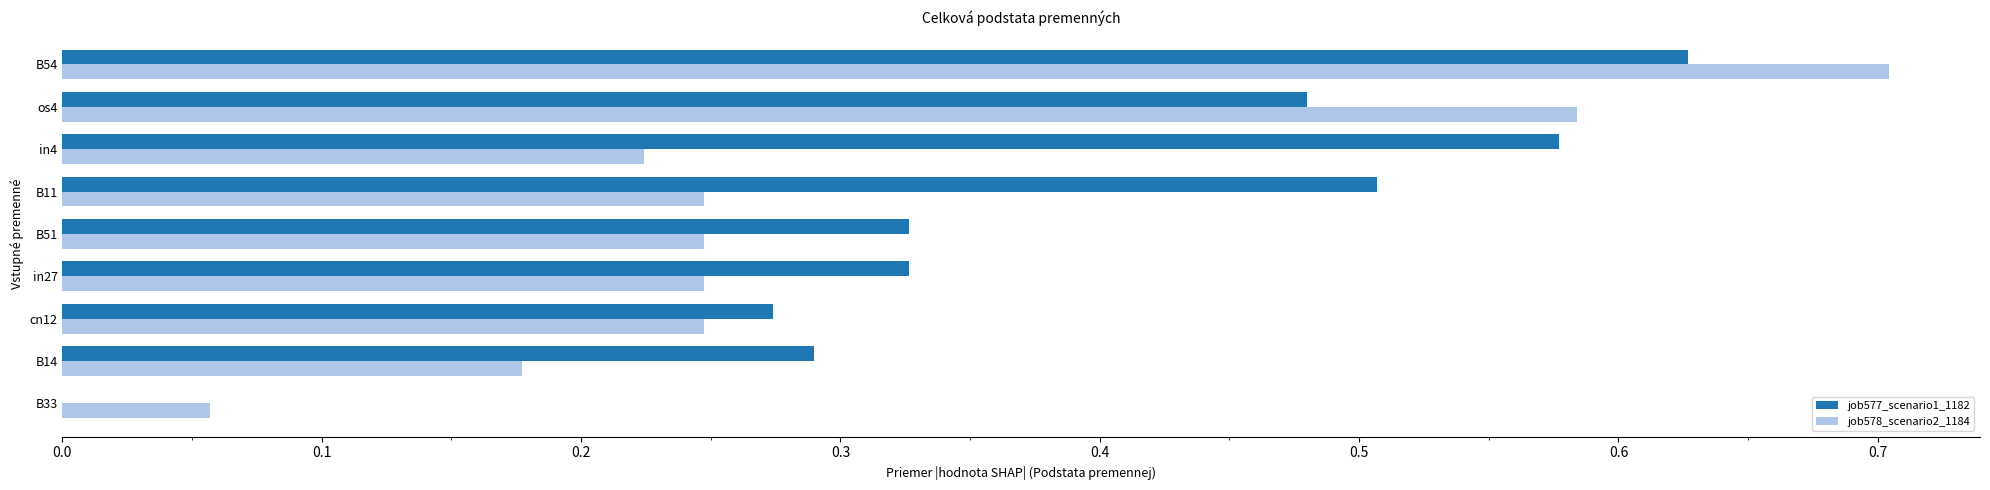

What is the sum of all job578_scenario2_1184 values?

2.7